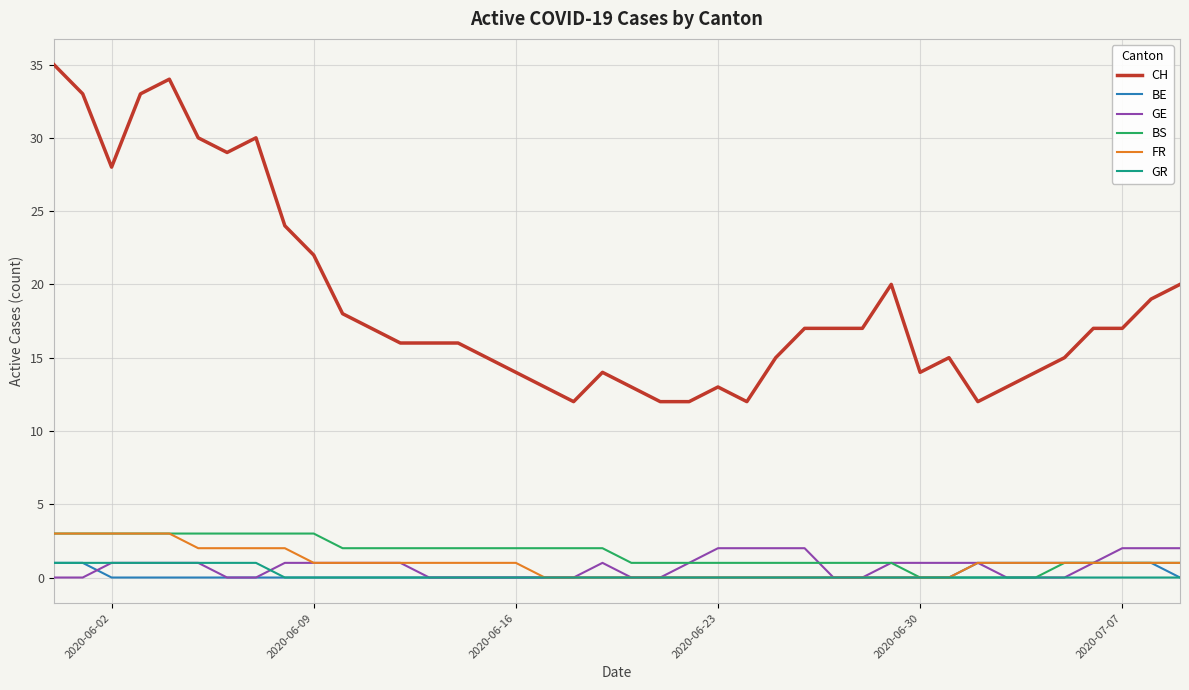

Does the chart display data point markers on the line(s)?

No